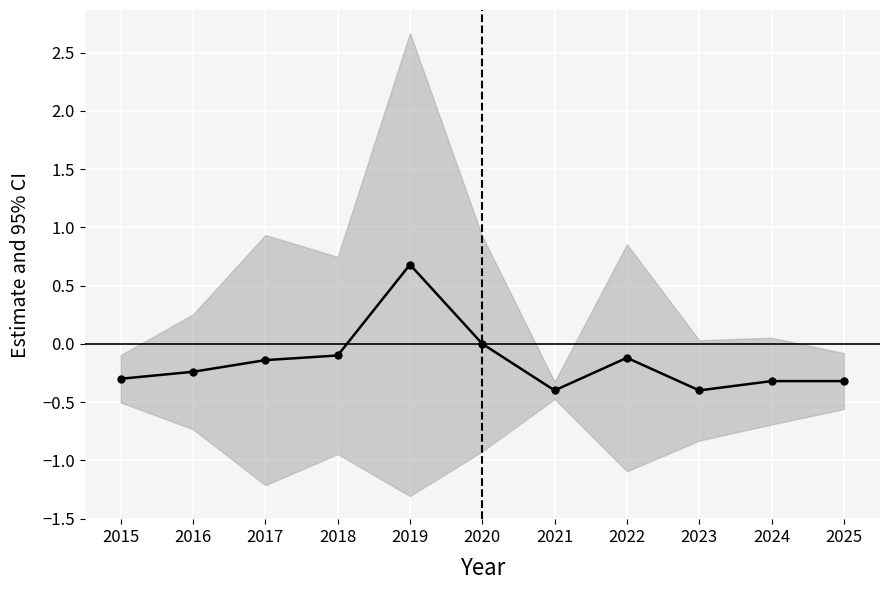

How many lines are shown in the chart?

1